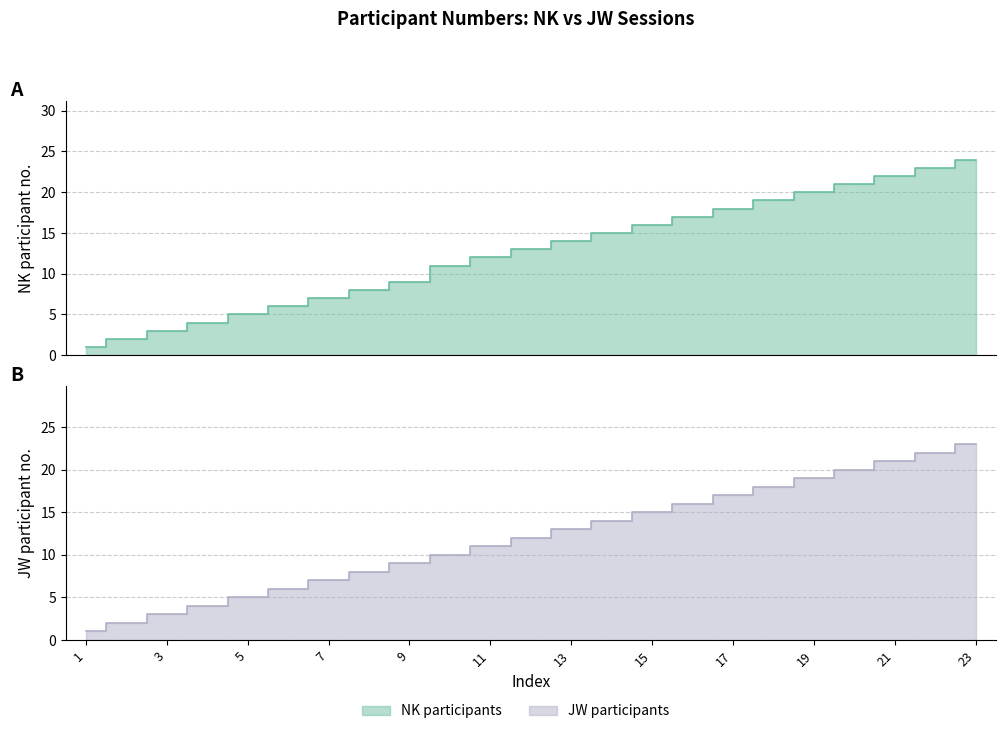

How many categories are shown in the chart?

23